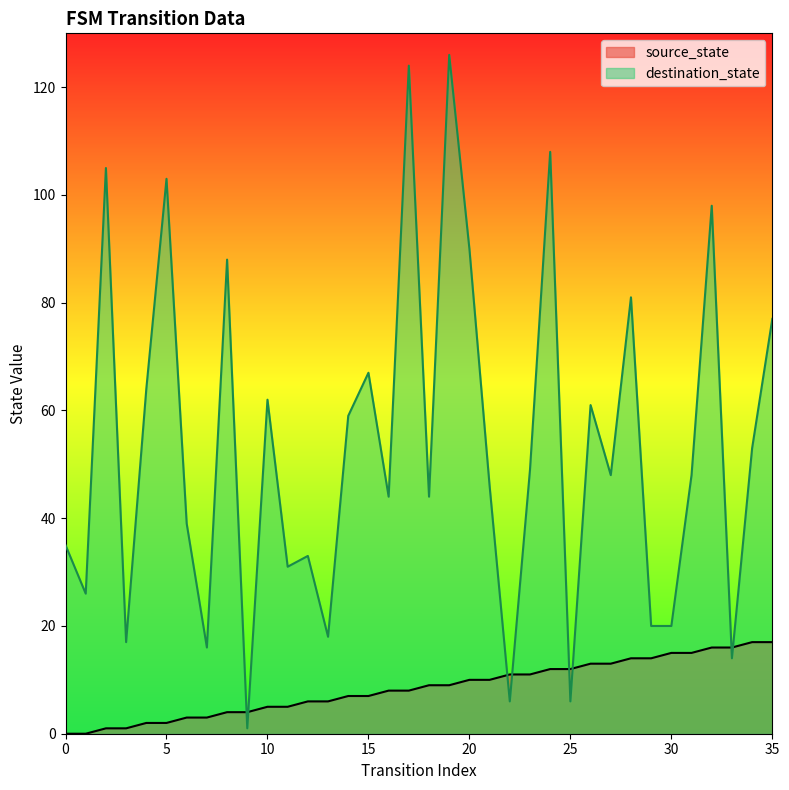

At how many categories does at least one series exceed 71?

10